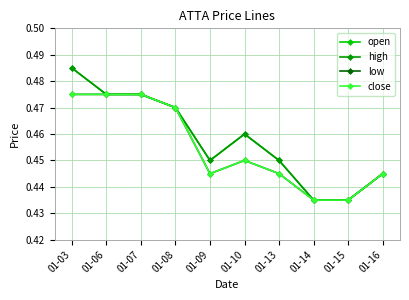

How many open values are between 0 and 1?

10